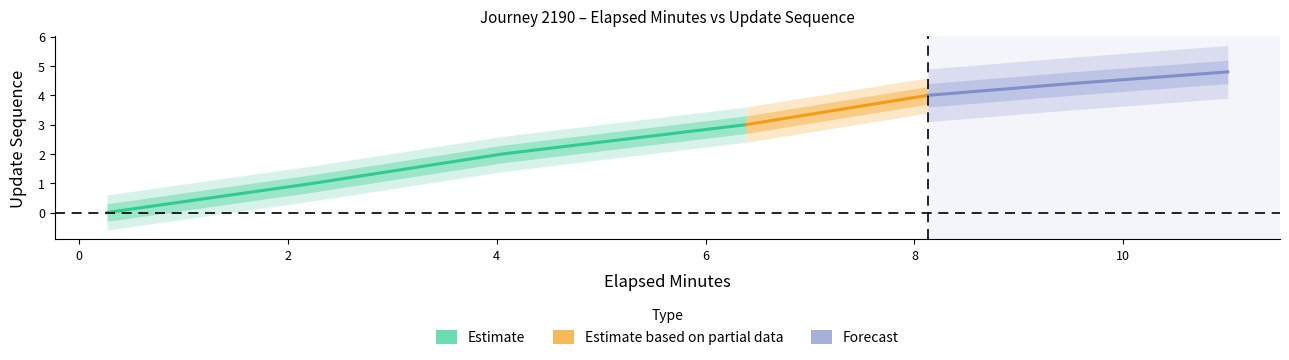

True or false: elapsed_minutes has a value of 1.0 at 4.06.

False